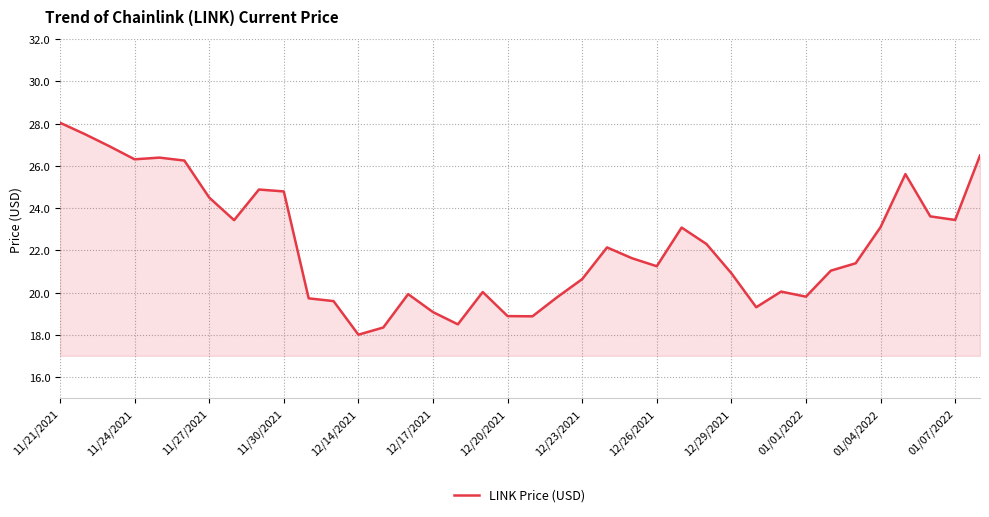

What is the minimum value shown in the chart?

18.0